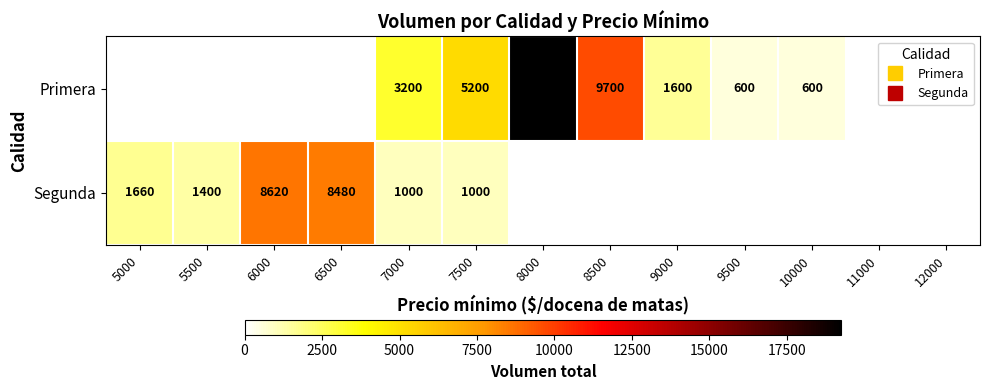

The value of Primera at 9000 is 1600.0. True or false?

True